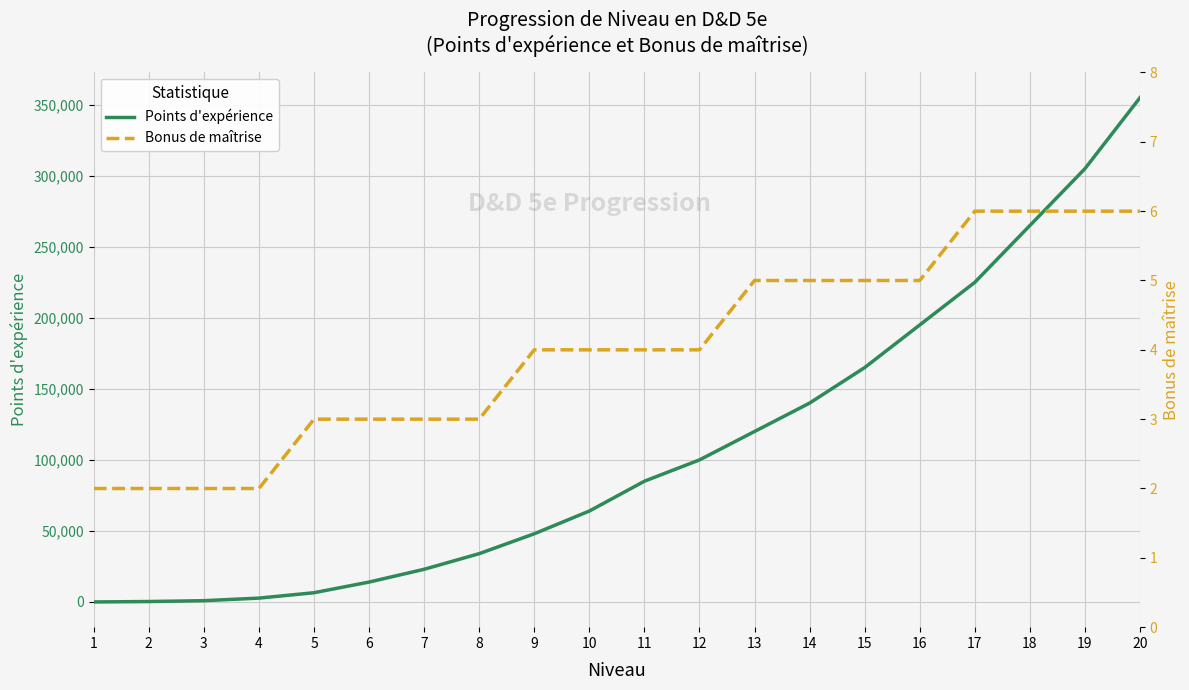

Which category has the lowest value across all series?

1